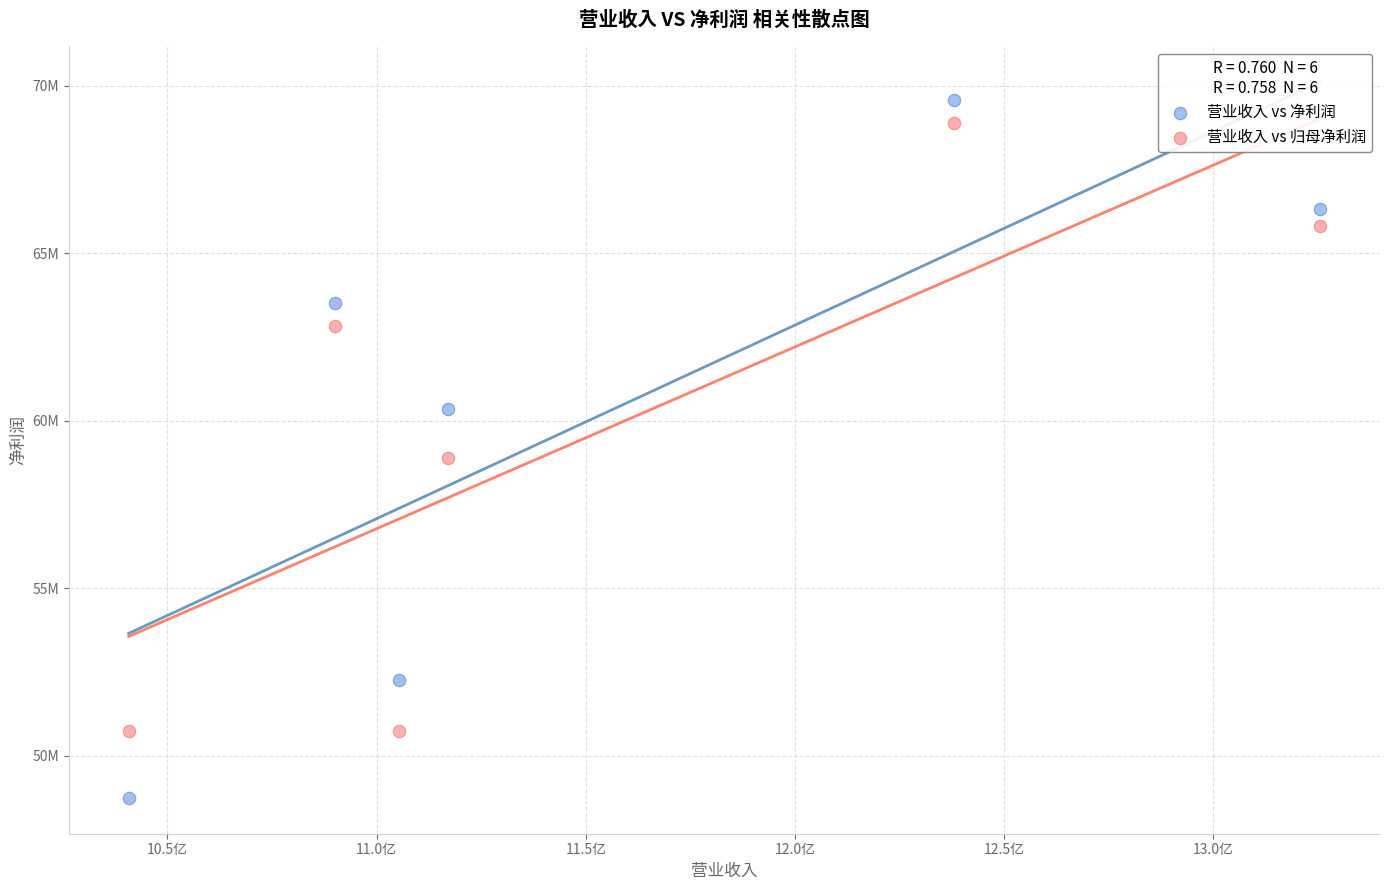

Which series has the widest spread of Y values?

营业收入 vs 净利润